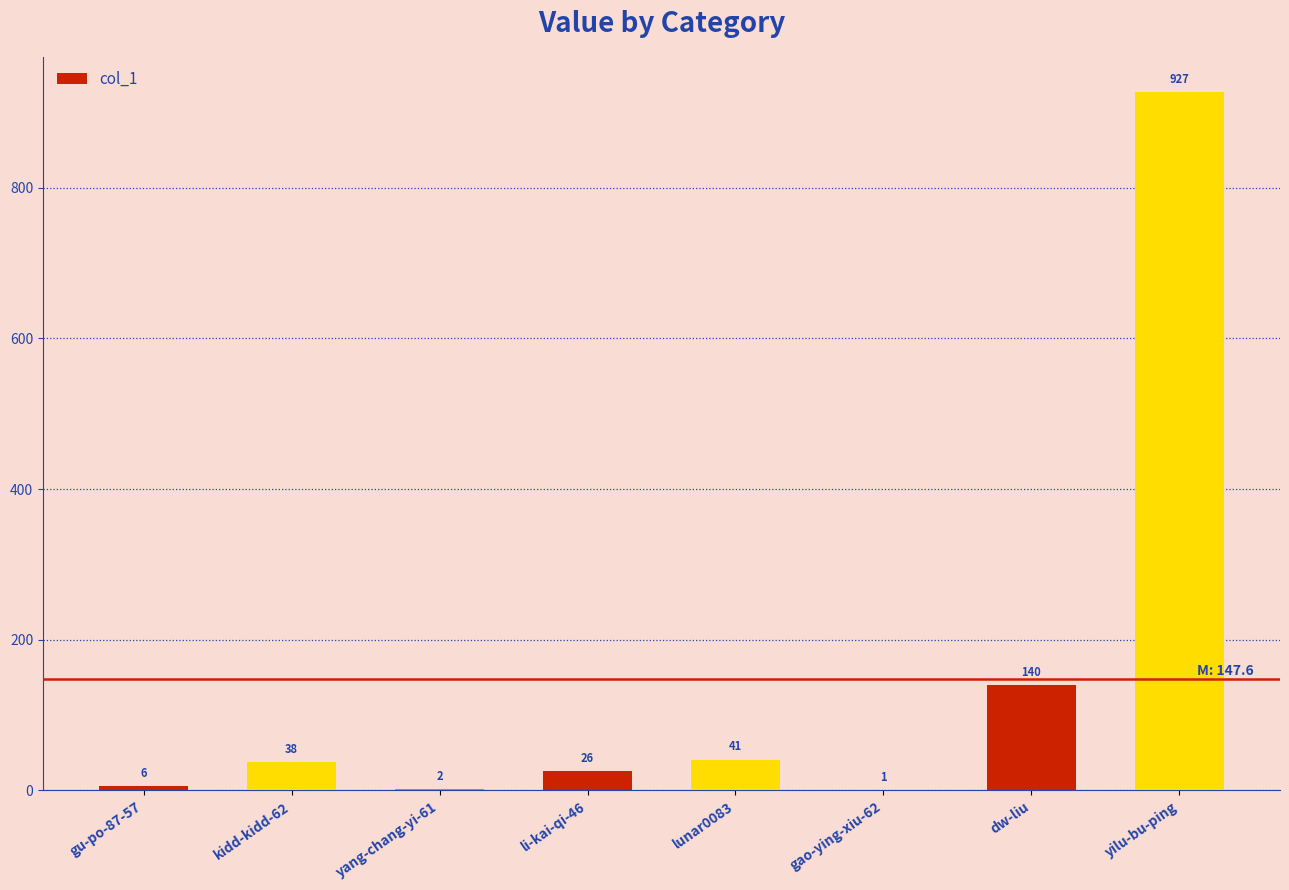

At which category does the chart reach its peak across all series?

yilu-bu-ping